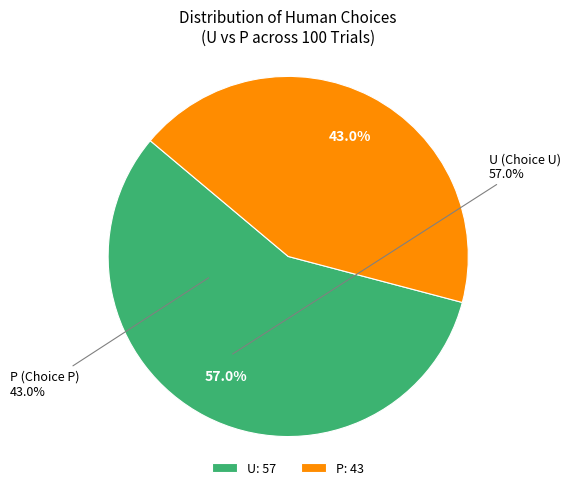

How many slices are in this pie chart?

2